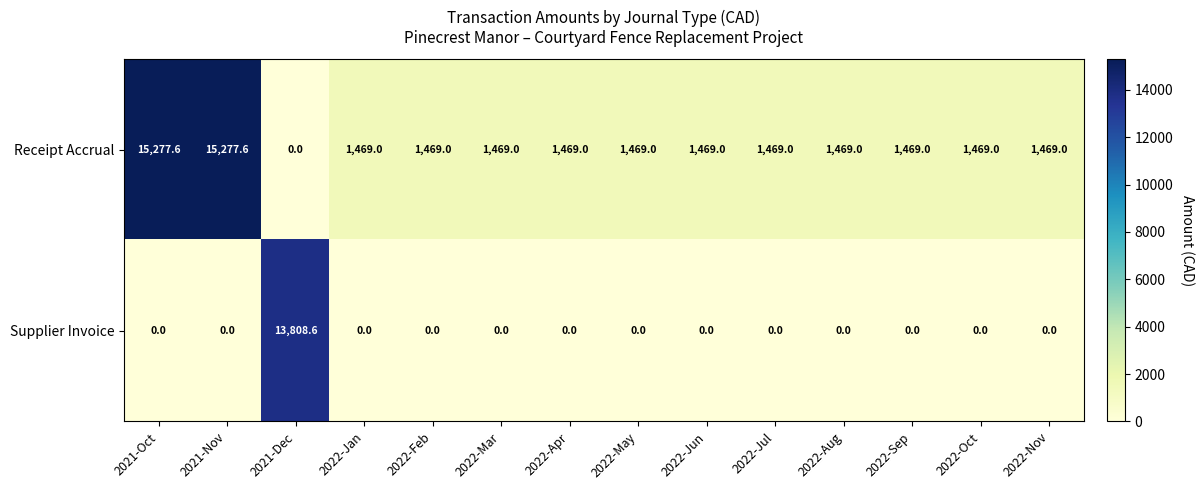

How many data points in Supplier Invoice are above 0?

1